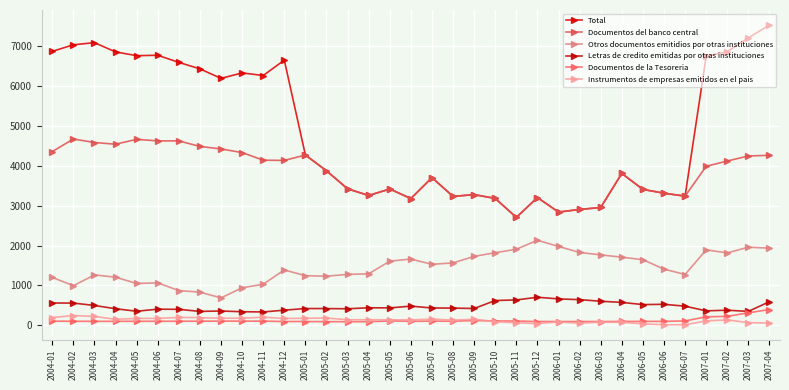

List the series in order of their peak value, highest first.

Total, Documentos del banco central, Otros documentos emitidios por otras instituciones, Letras de credito emitidas por otras instituciones, Documentos de la Tesoreria, Instrumentos de empresas emitidos en el pais